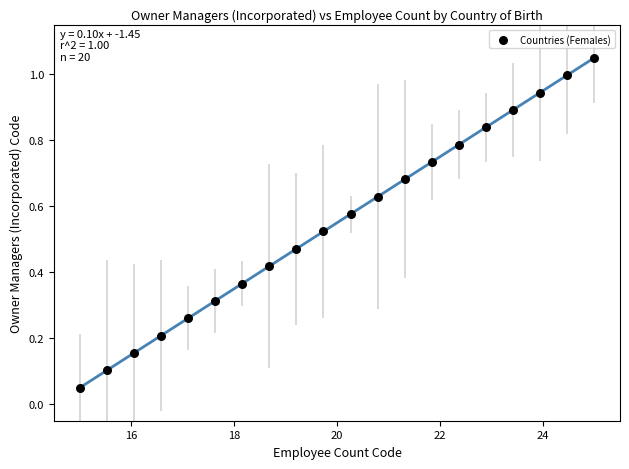

What is the range of X values (max minus min)?

10.0